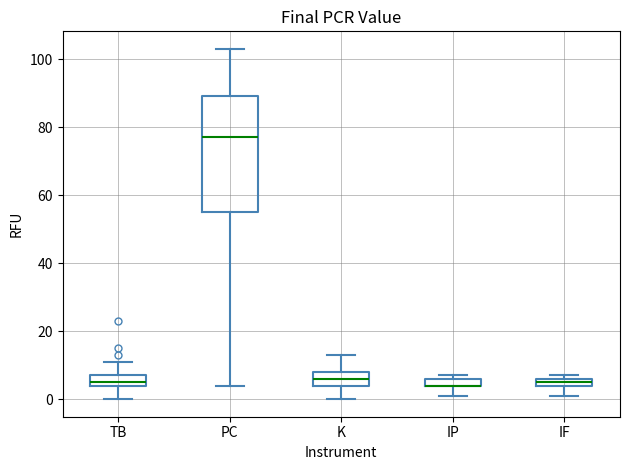

Comparing the boxes themselves (not the whiskers), which one is the tallest?

PC